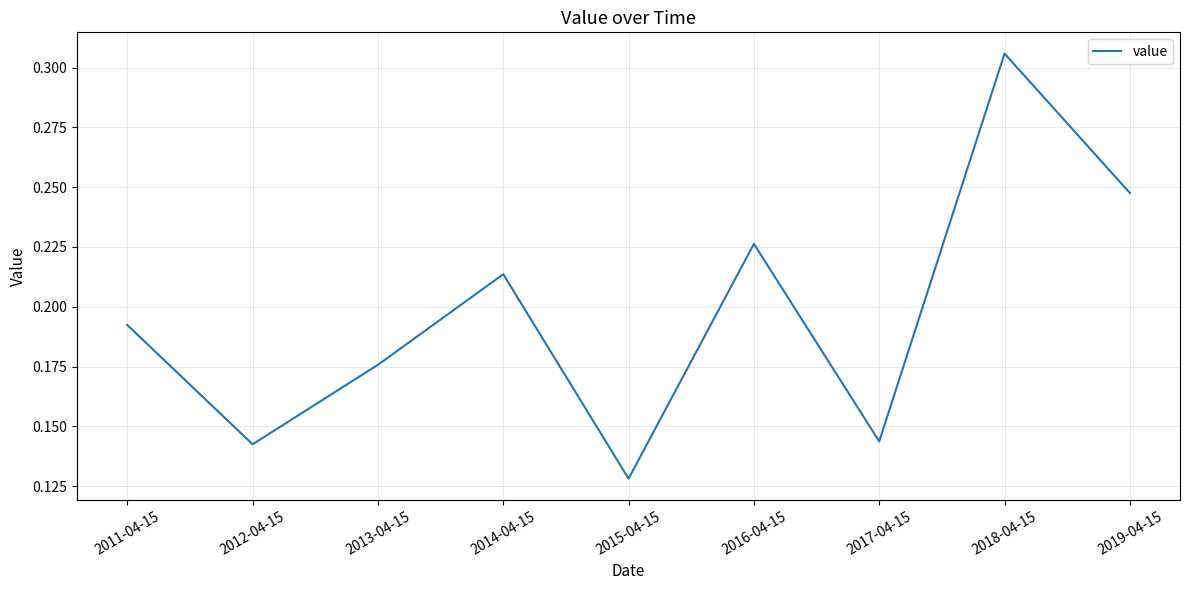

Where is the data nearest to the value 0?

2015-04-15